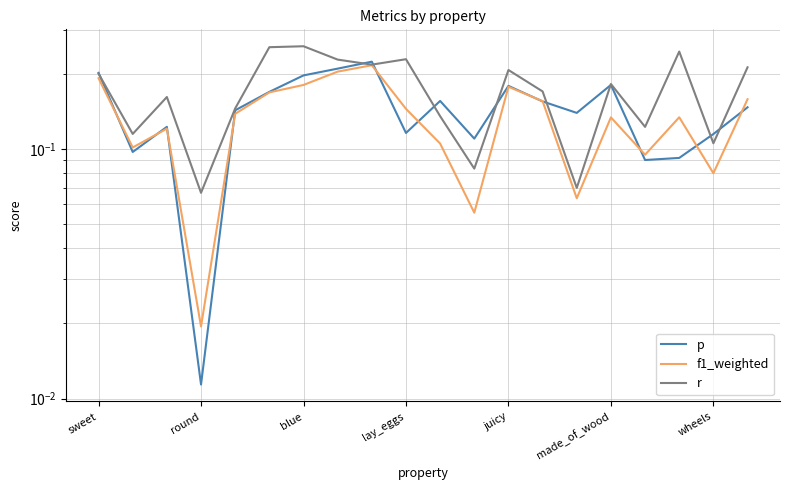

Is this an area chart (filled region under the line)?

No